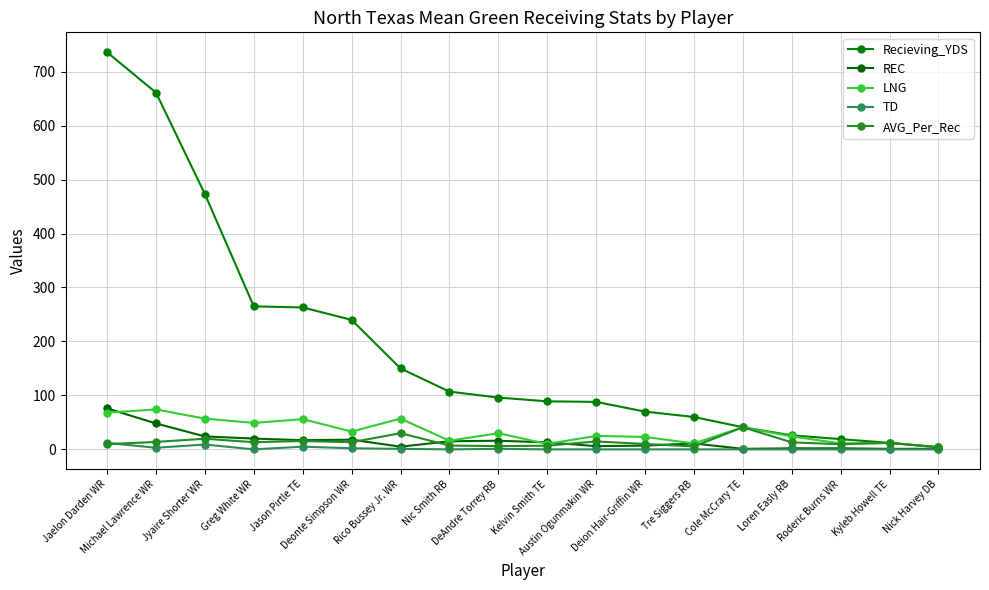

How many categories are shown in the chart?

18